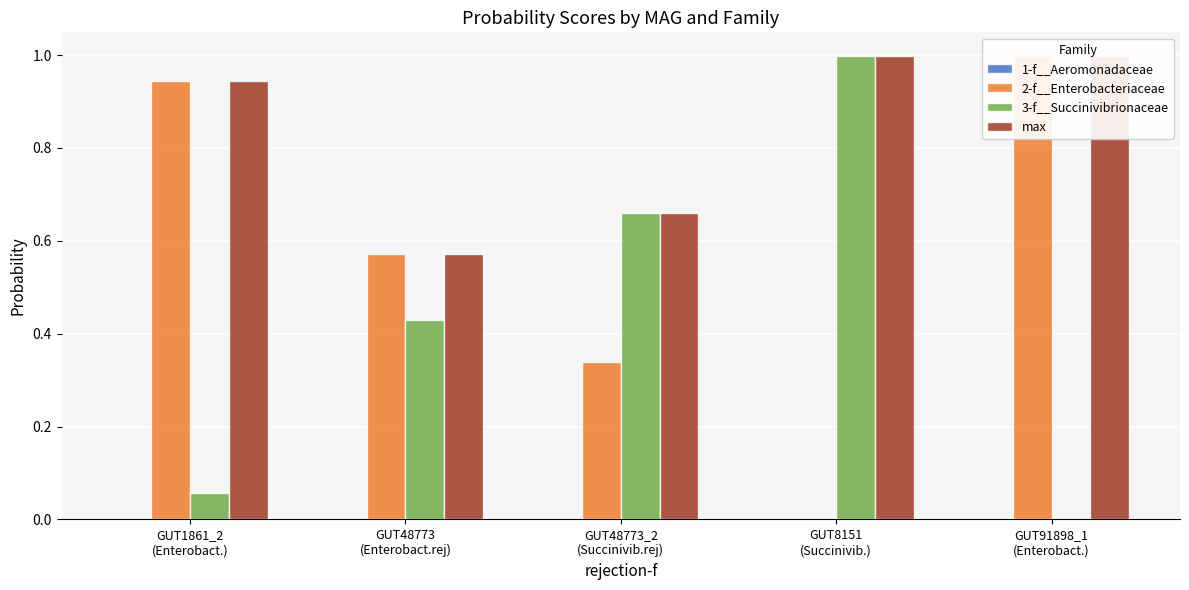

At which category does the chart reach its minimum across all series?

GUT8151
(Succinivib.)